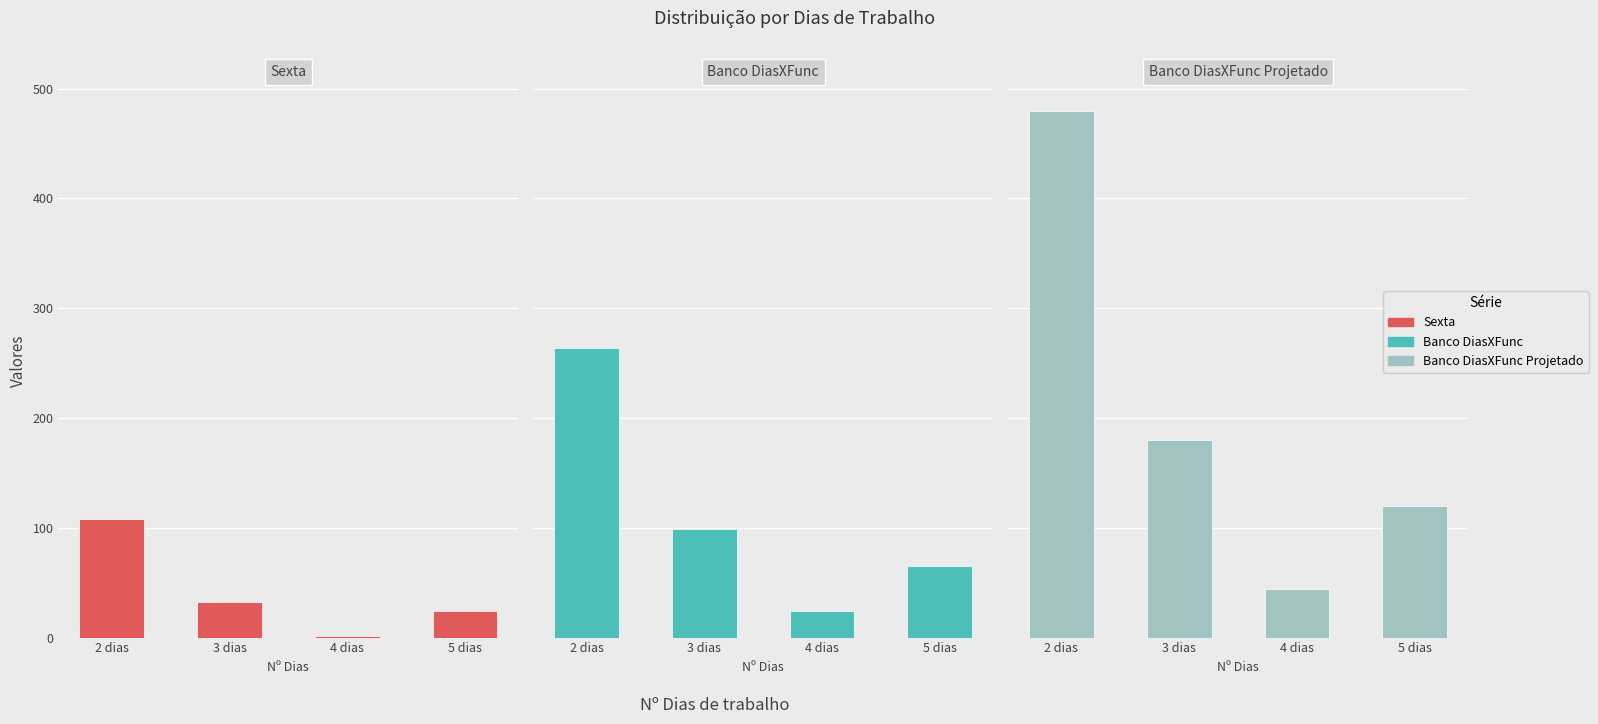

What is the minimum value for Banco DiasXFunc Projetado?

44